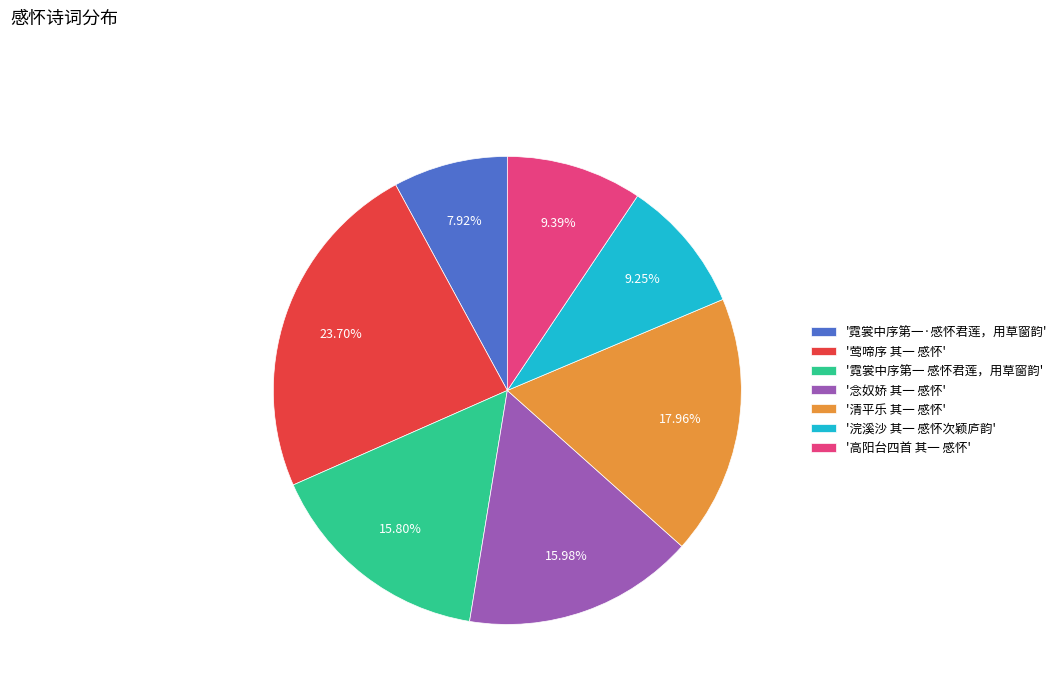

Which slice is the largest?

'莺啼序 其一 感怀'